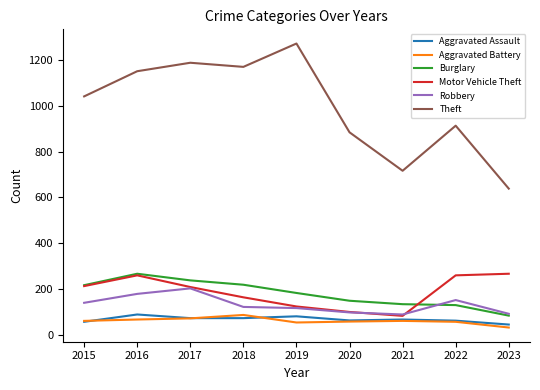

What is the difference between the highest and lowest values at 2022?

857